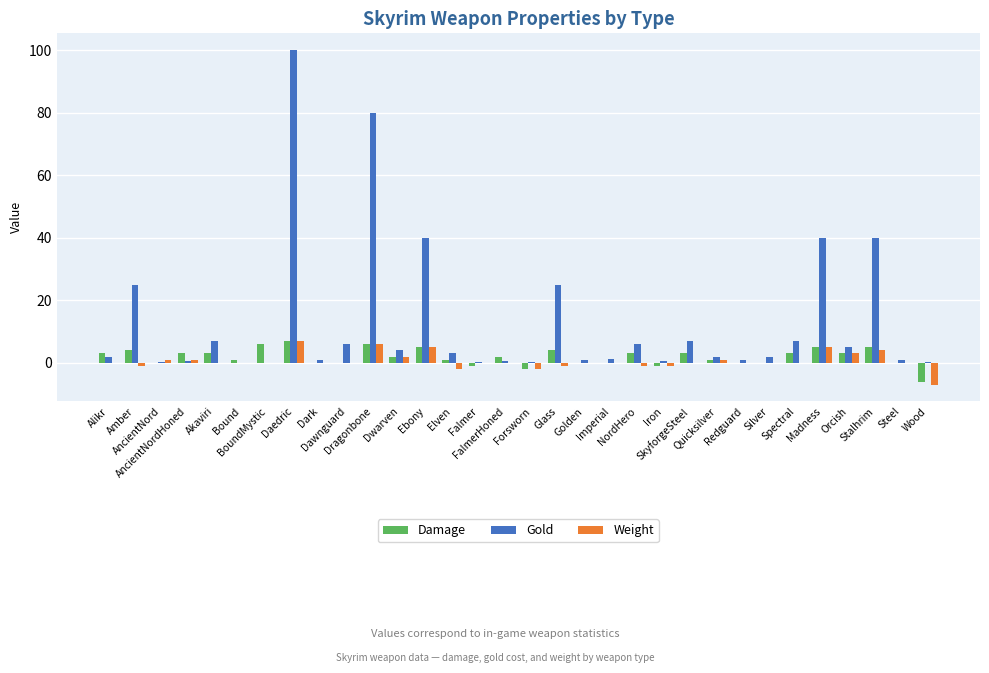

How many groups of bars are there?

32